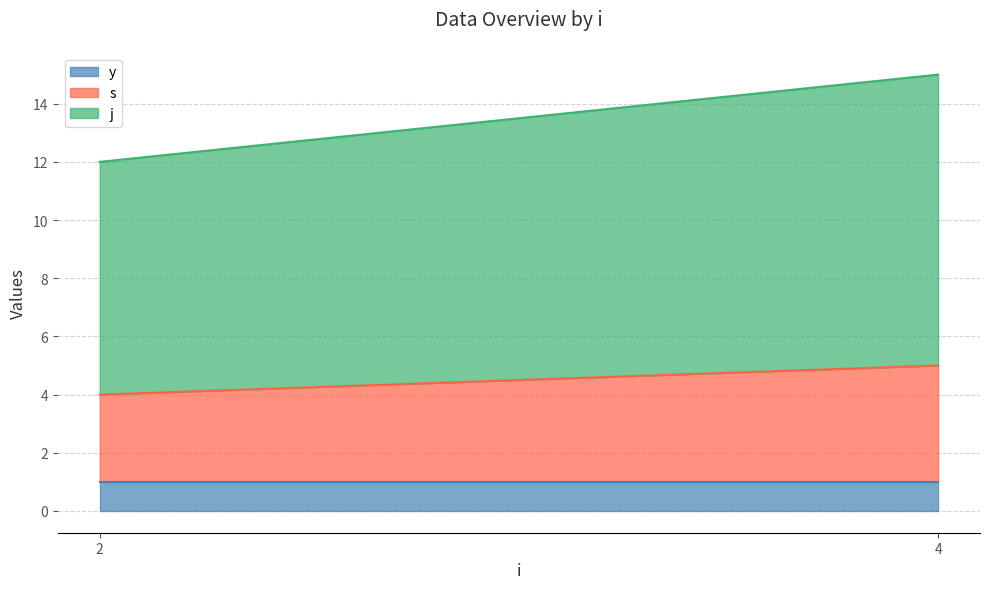

Where is y nearest to the value 1?

2